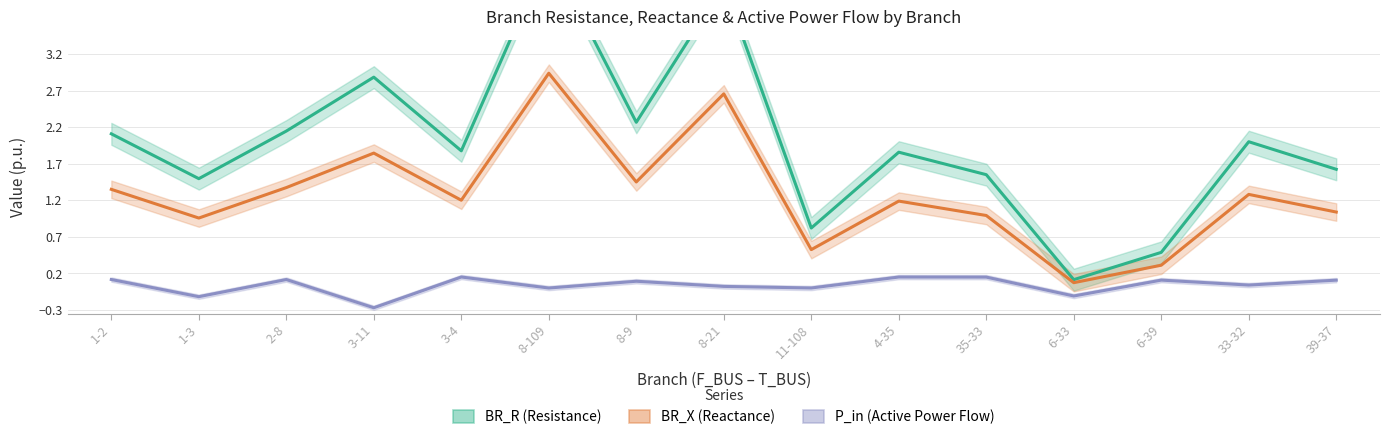

Where does the P_in (Active Power Flow) series first go above 0?

1-2